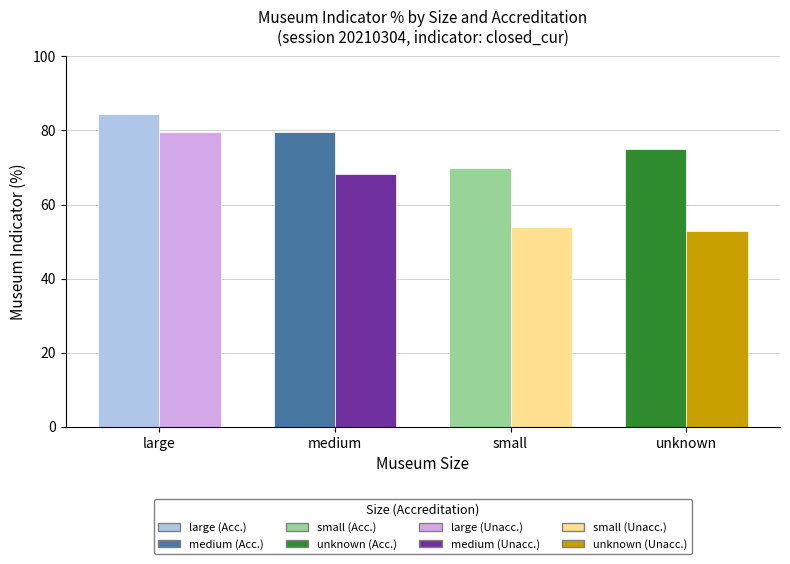

How many categories are shown in the chart?

4